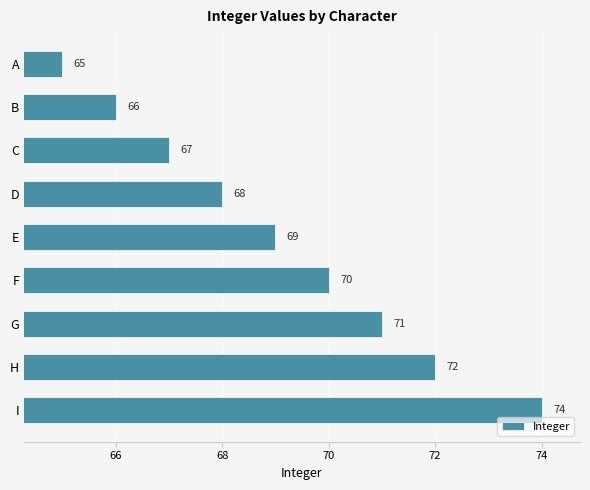

How many bars are there in total?

9